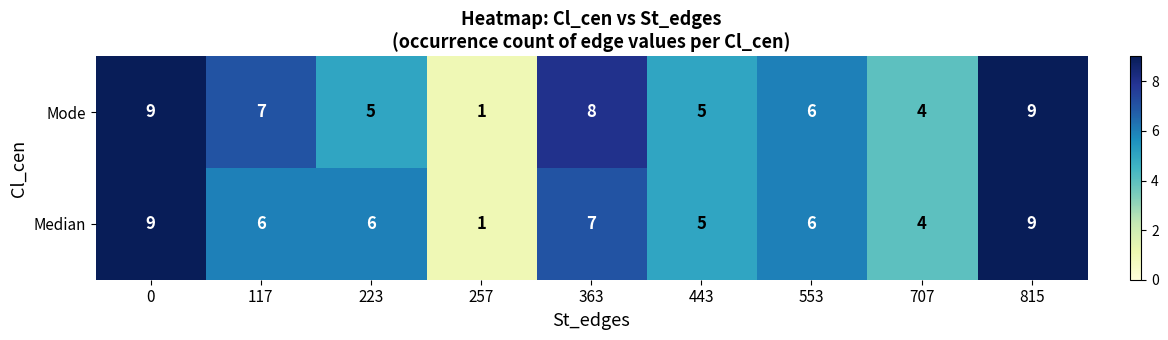

Read the Median value at 443.

5